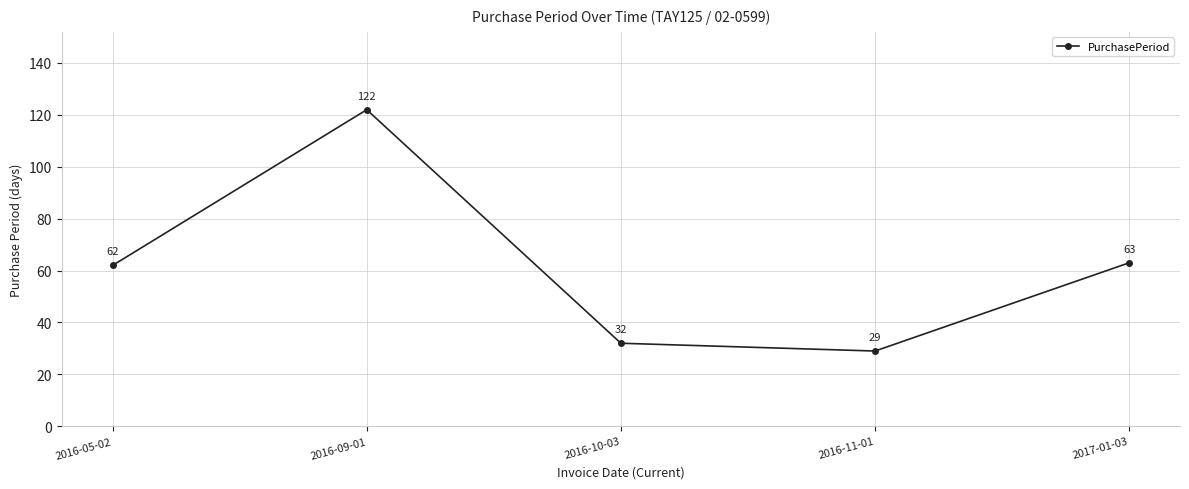

Reading left to right, transcribe all the data shown in this chart.

62	122	32	29	63